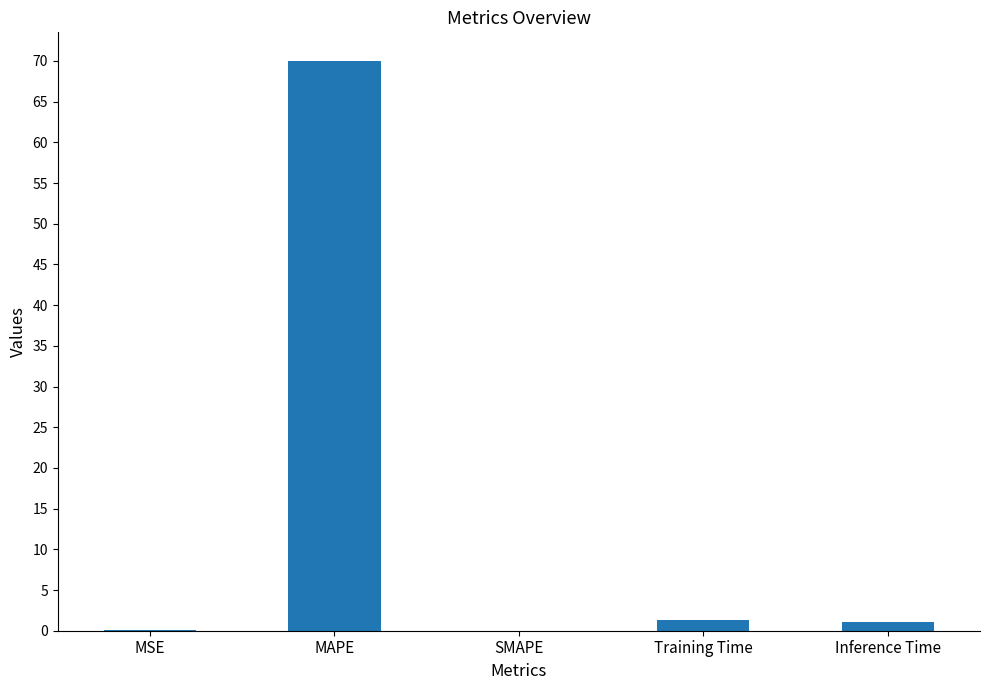

What is the maximum value shown in the chart?

70.0